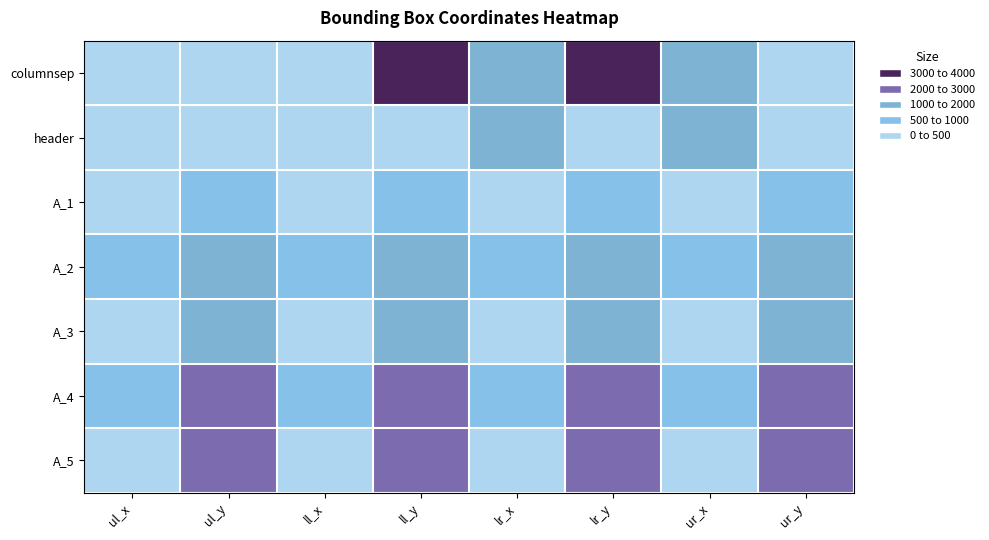

Reading left to right, list all the values displayed in this chart.

columnsep: ul_x=198	ul_y=0	ll_x=222	ll_y=3133	lr_x=1095	lr_y=3133	ur_x=1001	ur_y=0
header: ul_x=146	ul_y=93	ll_x=146	ll_y=135	lr_x=1867	lr_y=135	ur_x=1867	ur_y=93
A_1: ul_x=222	ul_y=776	ll_x=222	ll_y=801	lr_x=236	lr_y=801	ur_x=236	ur_y=776
A_2: ul_x=676	ul_y=1437	ll_x=676	ll_y=1444	lr_x=683	lr_y=1444	ur_x=683	ur_y=1437
A_3: ul_x=260	ul_y=1862	ll_x=260	ll_y=1888	lr_x=275	lr_y=1888	ur_x=275	ur_y=1862
A_4: ul_x=930	ul_y=2309	ll_x=930	ll_y=2314	lr_x=935	lr_y=2314	ur_x=935	ur_y=2309
A_5: ul_x=237	ul_y=2876	ll_x=237	ll_y=2884	lr_x=243	lr_y=2884	ur_x=243	ur_y=2876